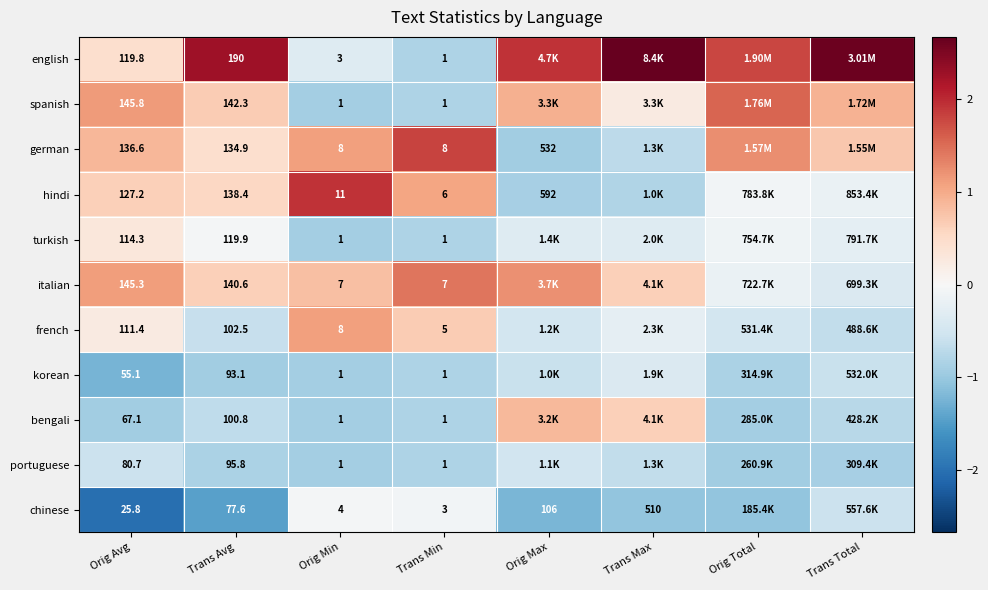

Between Trans Avg and Trans Min, which series saw the biggest shift?

english